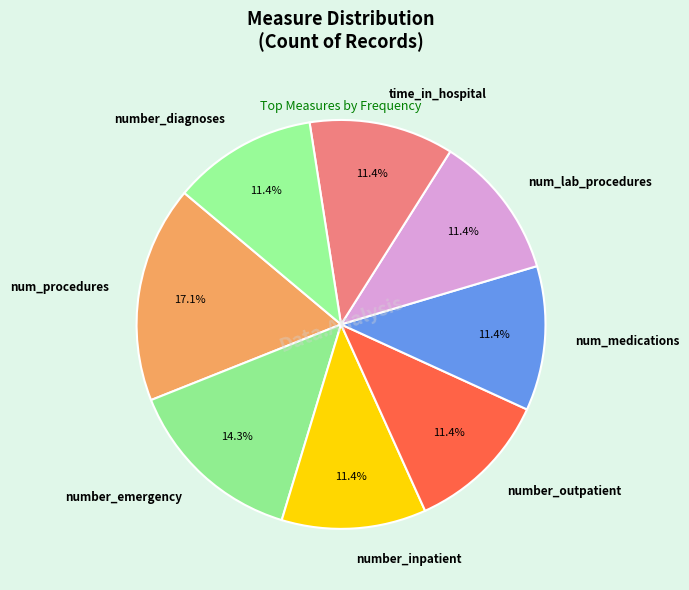

Is there any slice that represents more than half of the pie?

No